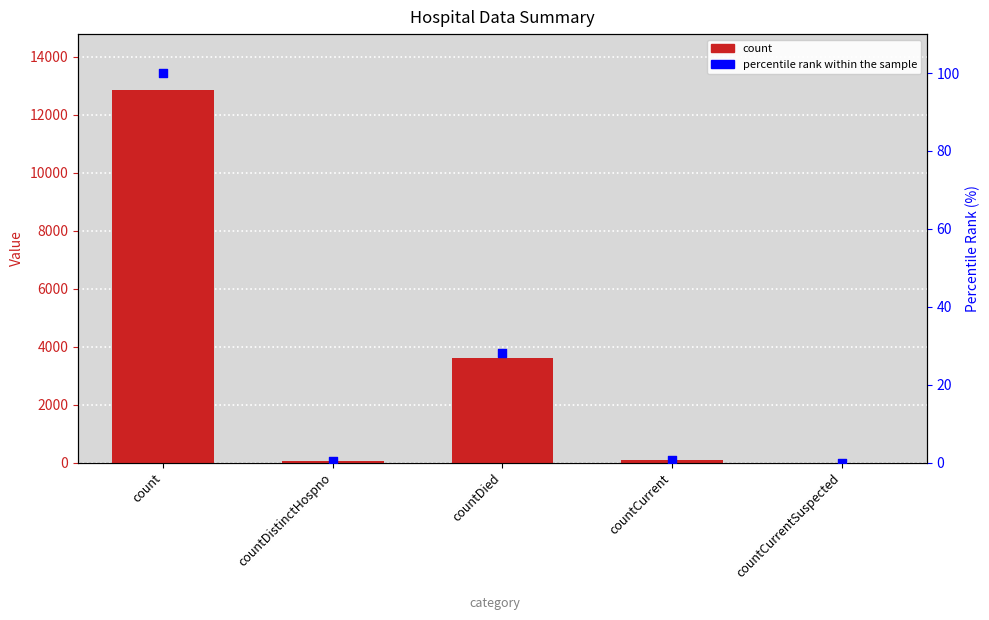

Which series has the largest Y range (max minus min)?

count